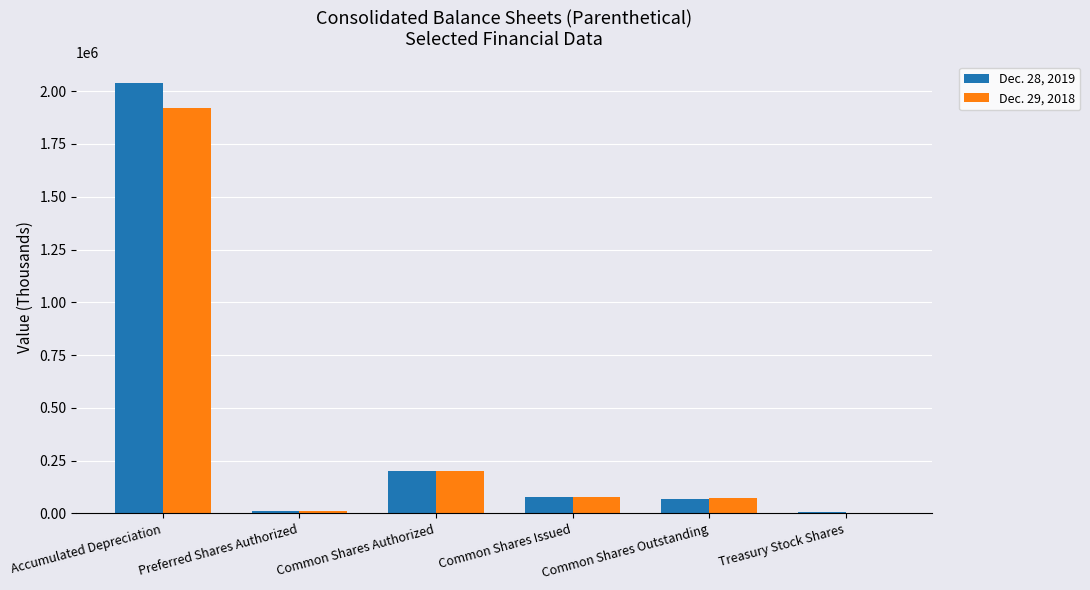

What are all the series names shown in the legend?

Dec. 28, 2019, Dec. 29, 2018